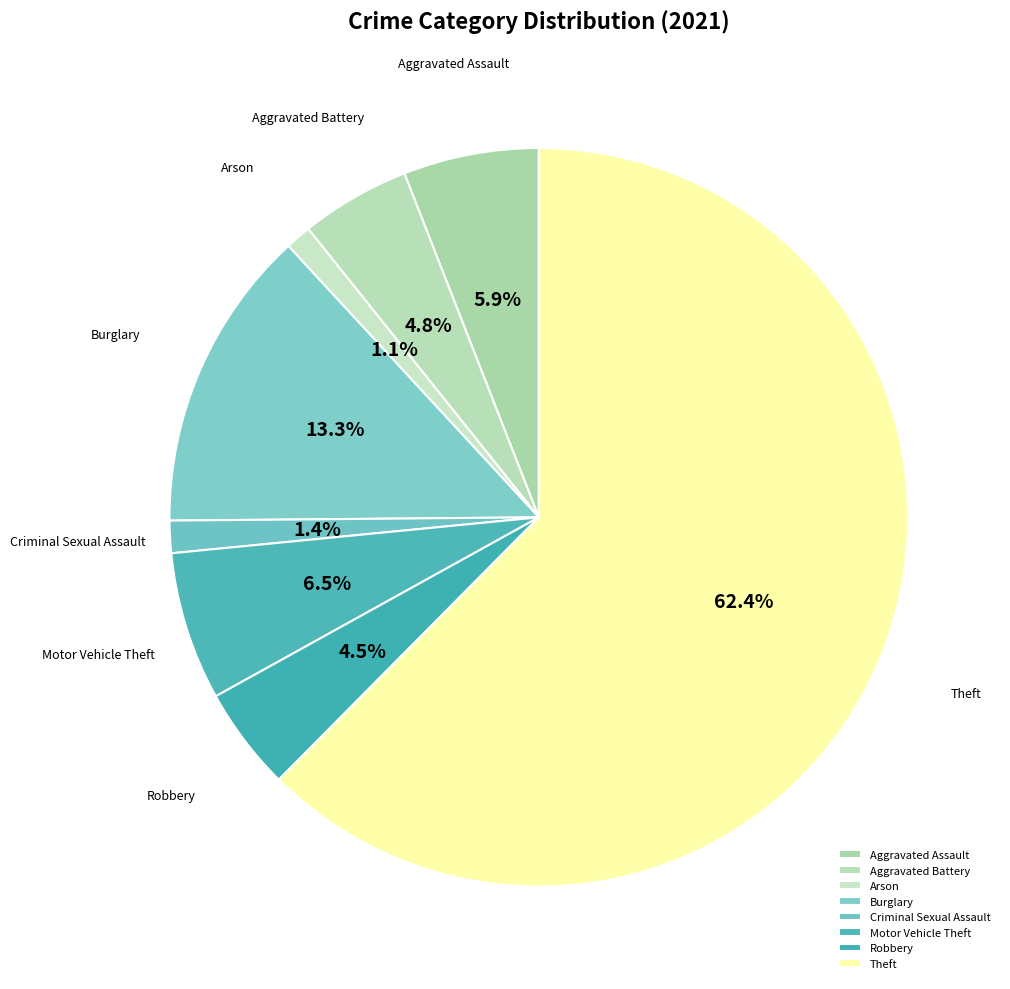

To the nearest percent, what percentage of the pie is Theft?

62%